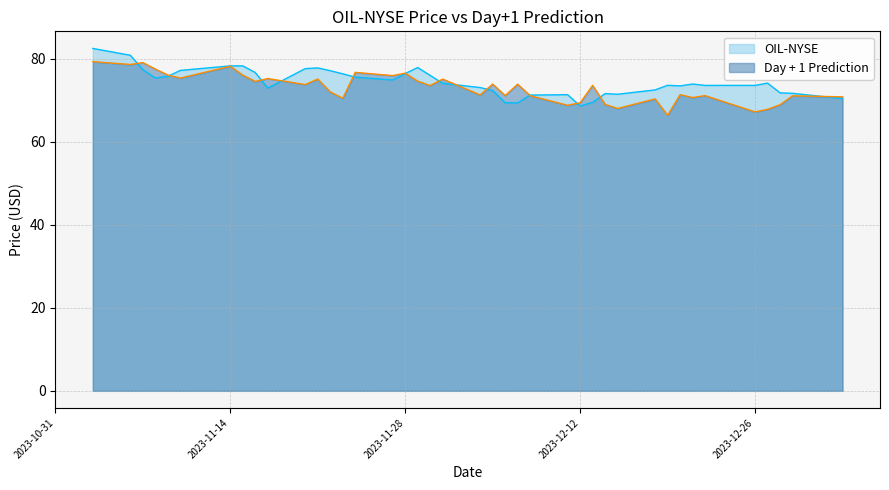

What is the value of the OIL-NYSE point at the 29th from the left?

71.6